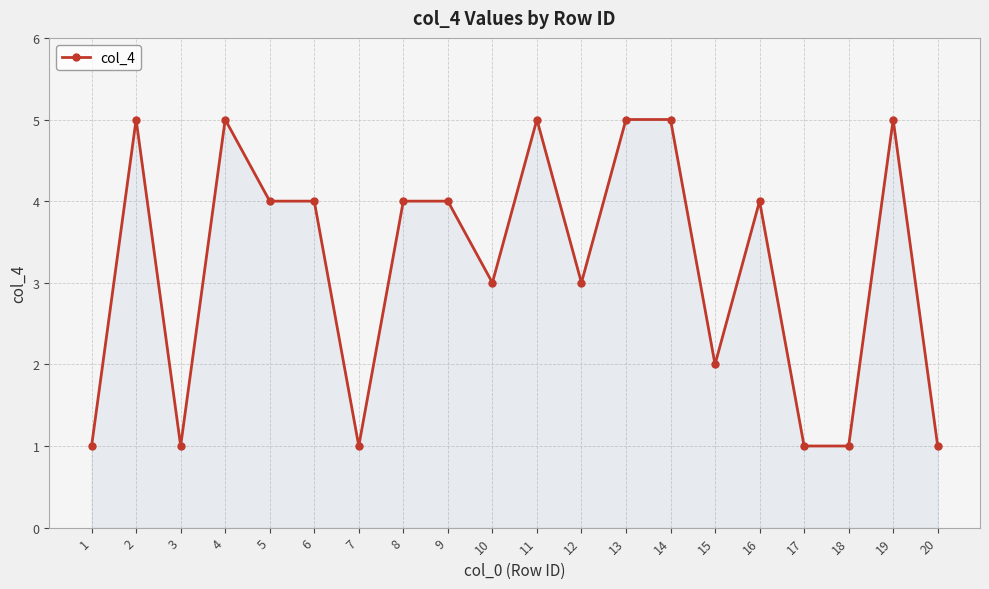

Reading left to right, transcribe all the data shown in this chart.

1	5	1	5	4	4	1	4	4	3	5	3	5	5	2	4	1	1	5	1